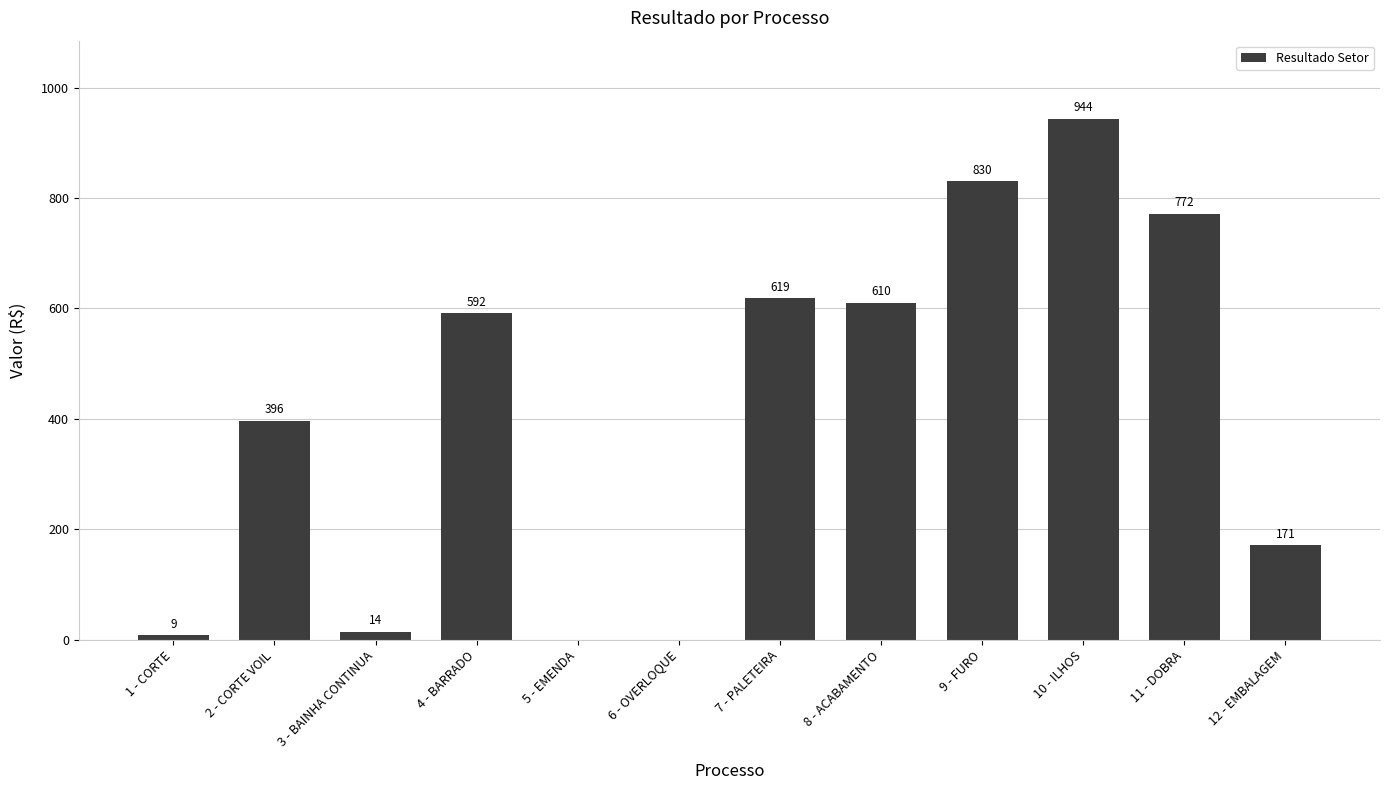

The chart shows a value of 527.0 at 9 - FURO. True or false?

False